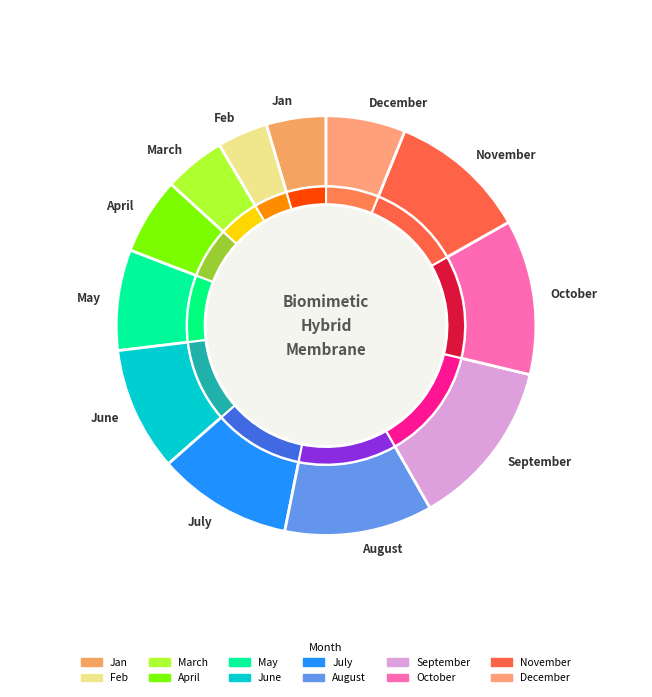

How many slices are in this pie chart?

12